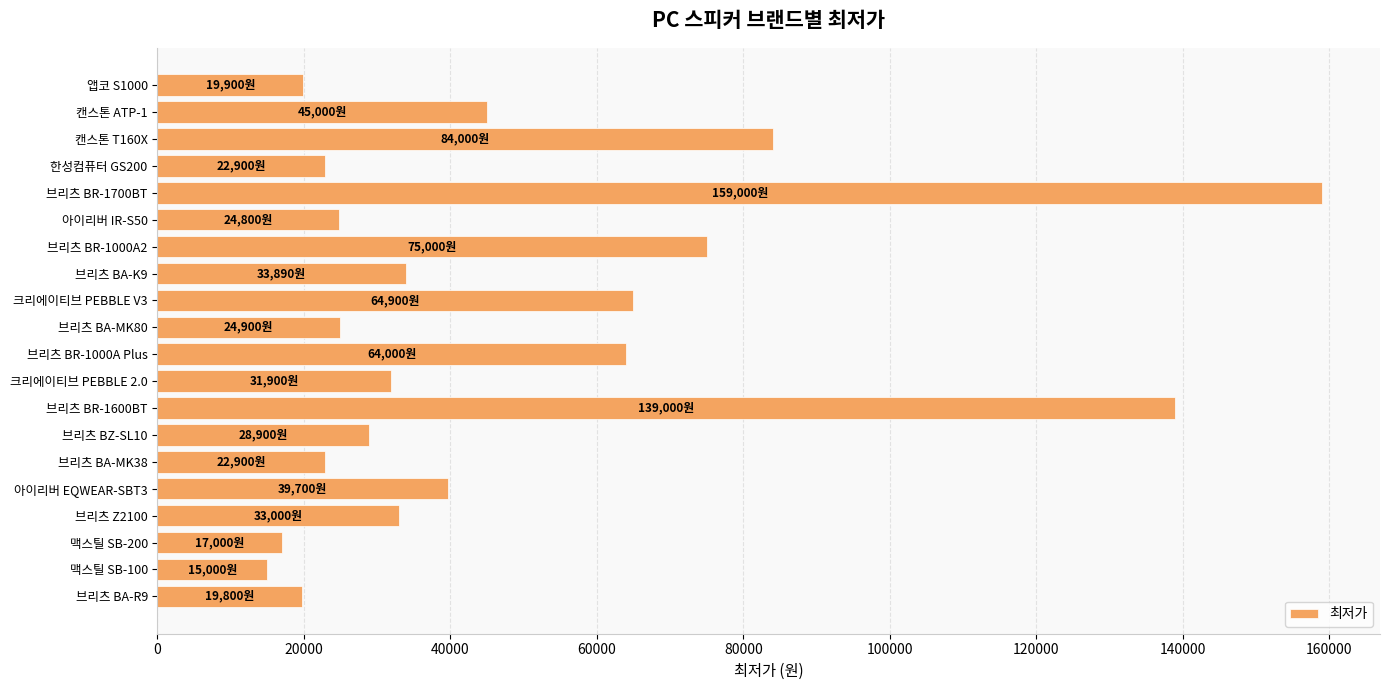

What is the sum of all values?

965490